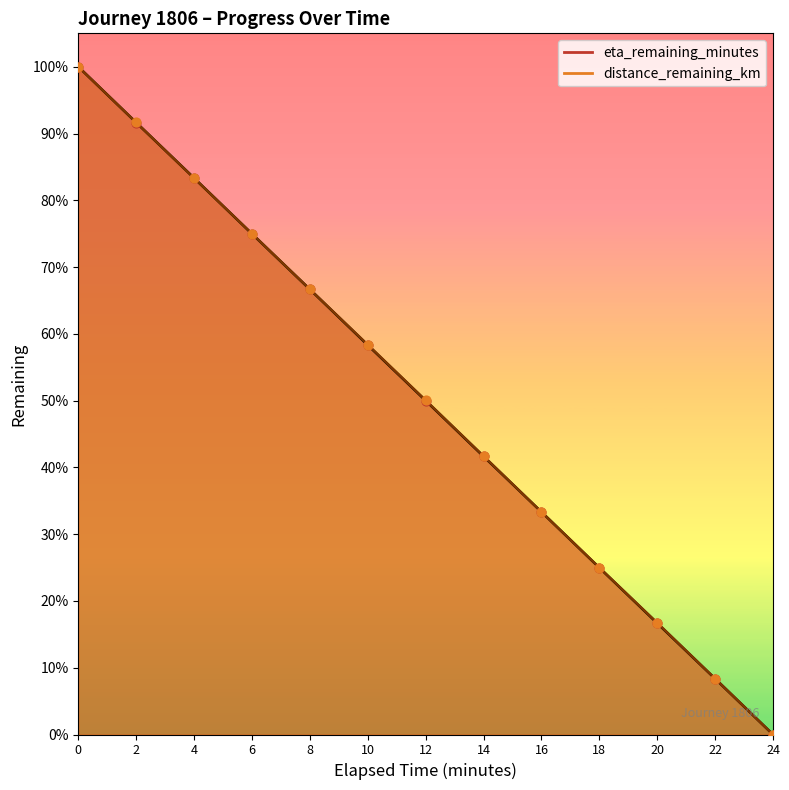

At how many categories does at least one series exceed 5?

10